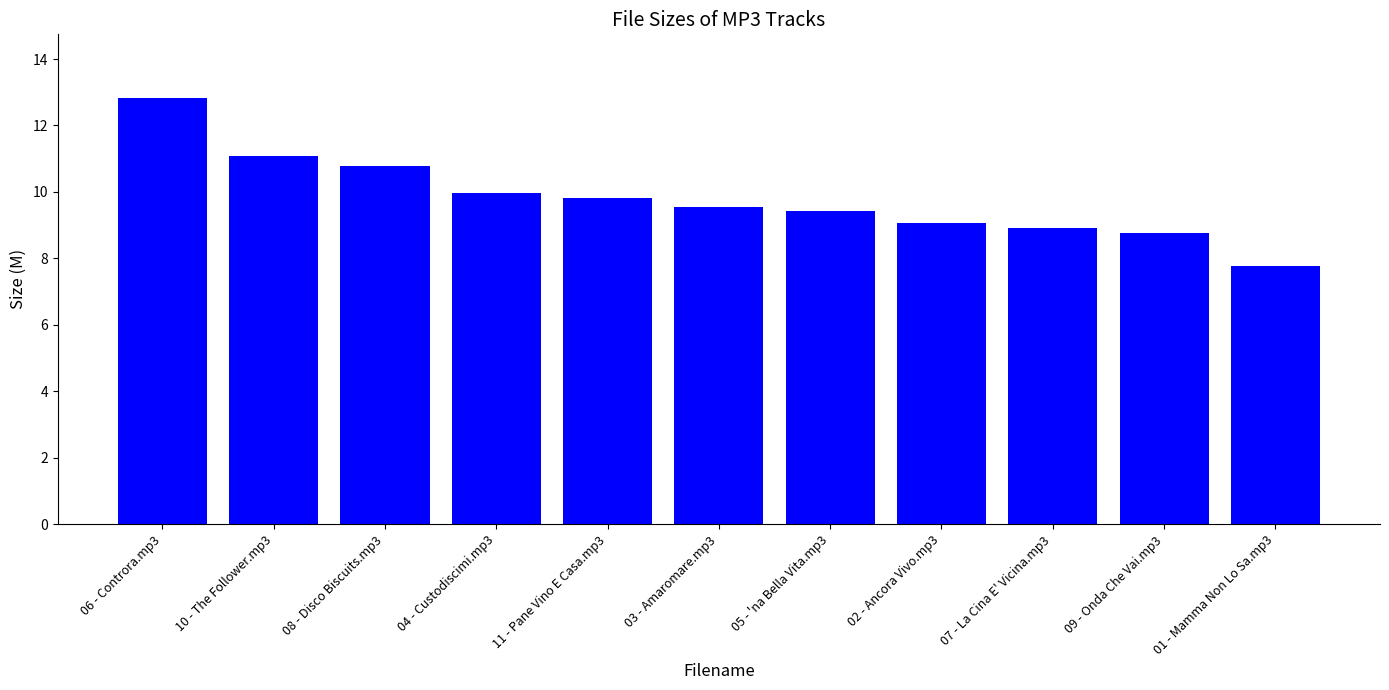

Reading right to left, extract all data points from this chart.

01 - Mamma Non Lo Sa.mp3=7.8	09 - Onda Che Vai.mp3=8.8	07 - La Cina E' Vicina.mp3=8.9	02 - Ancora Vivo.mp3=9.1	05 - 'na Bella Vita.mp3=9.4	03 - Amaromare.mp3=9.6	11 - Pane Vino E Casa.mp3=9.8	04 - Custodiscimi.mp3=10.0	08 - Disco Biscuits.mp3=10.8	10 - The Follower.mp3=11.1	06 - Controra.mp3=12.8